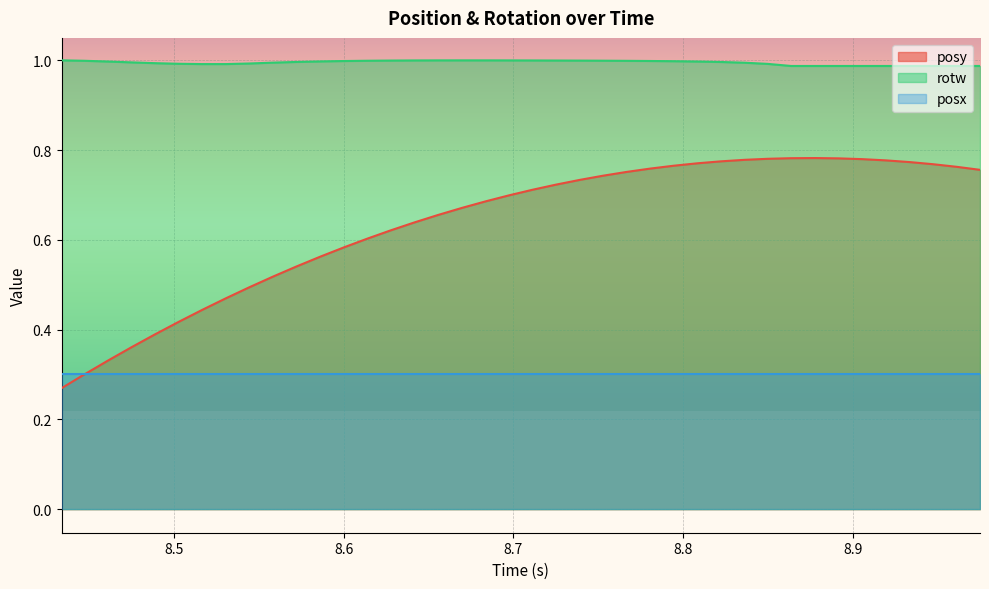

Rank the series by their average value, from lowest to highest.

posx, posy, rotw